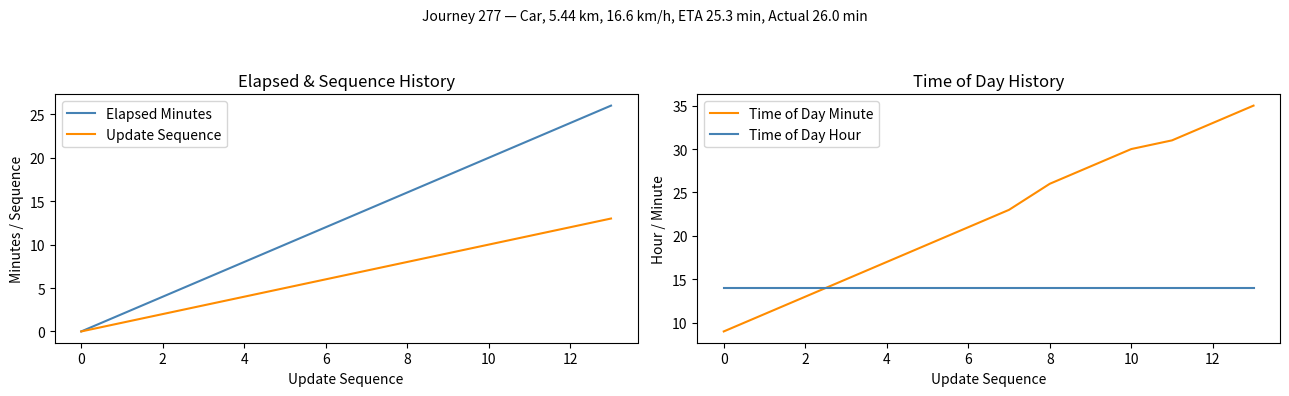

The value of Elapsed Minutes at 4 is 8. True or false?

True